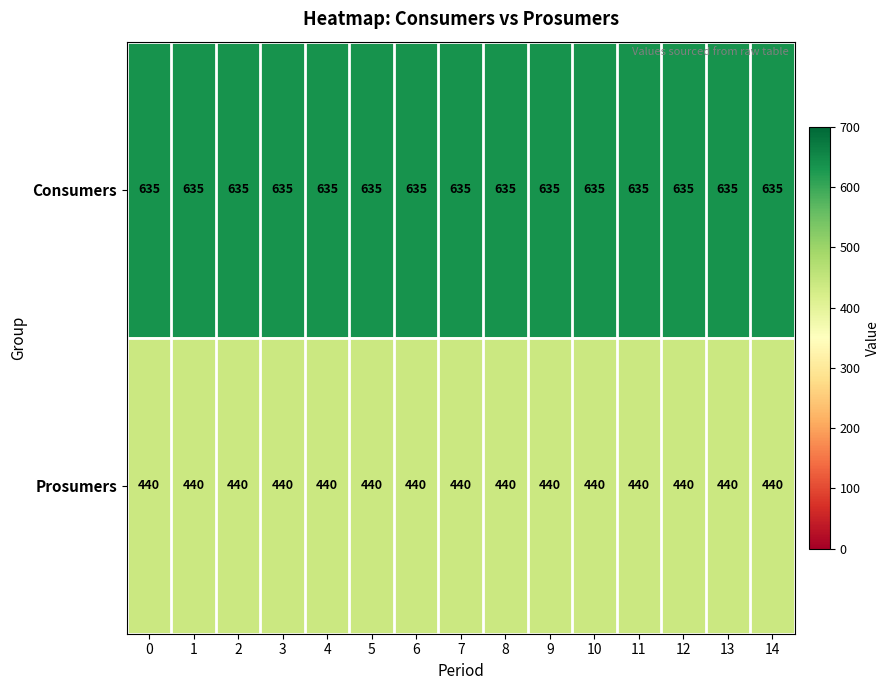

What is the sum of the Prosumers values at 11 and 4?

880